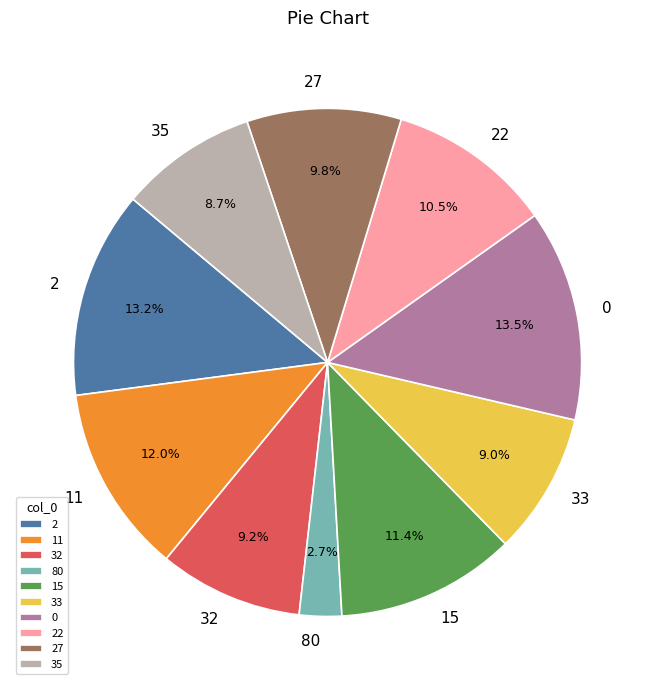

What is the total percentage of 11 and 22?

22.5%